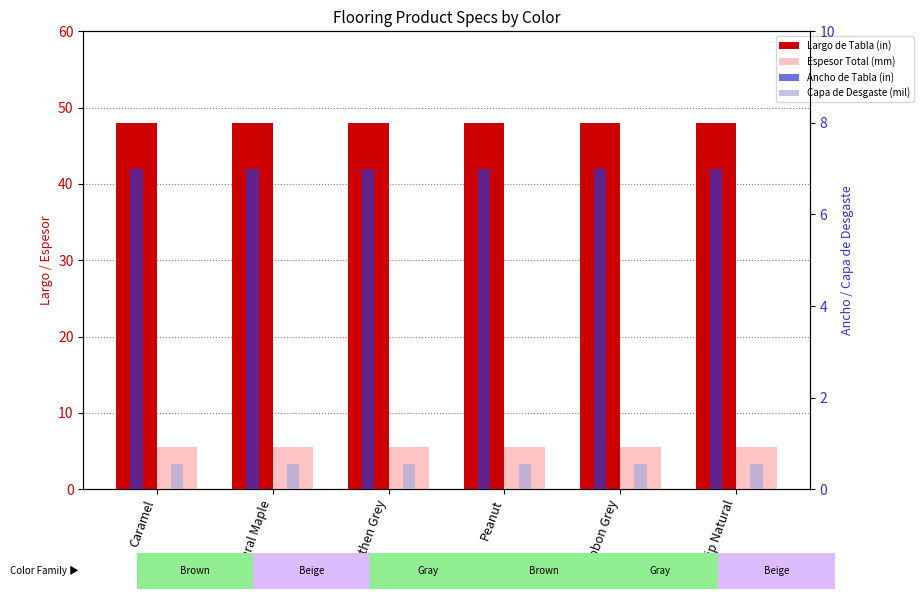

What is the minimum value for Espesor Total (mm)?

5.5